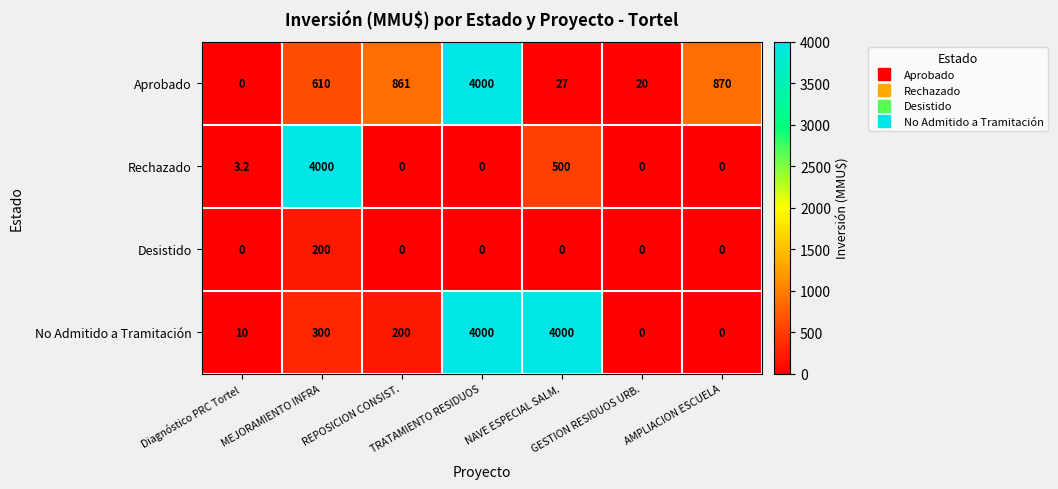

What is the difference between the maximum and second lowest values in the Desistido series?

200.0